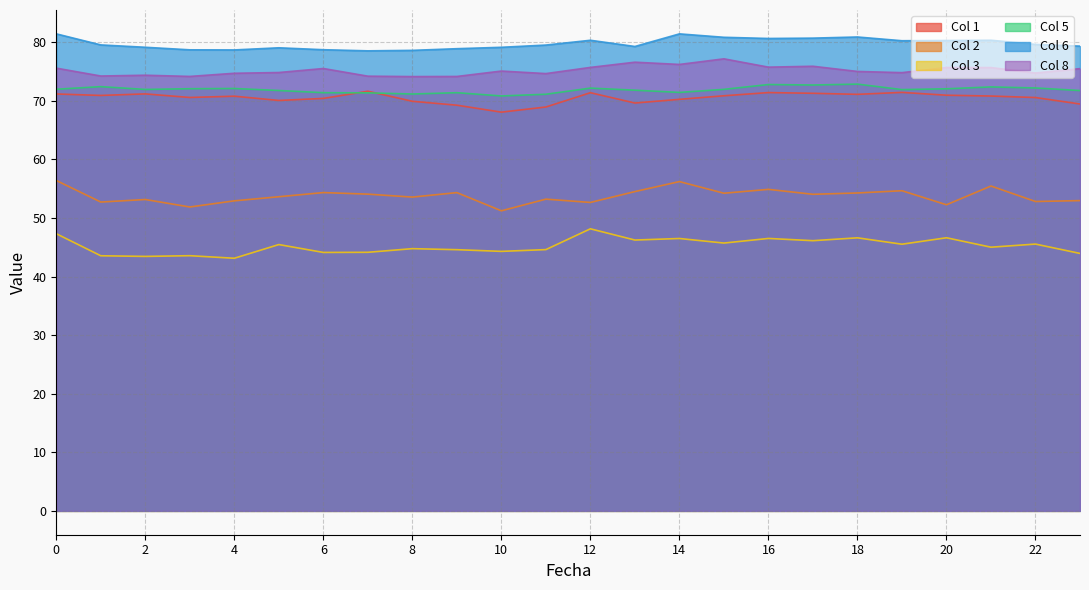

True or false: 3 and 8 intersect in this chart.

False